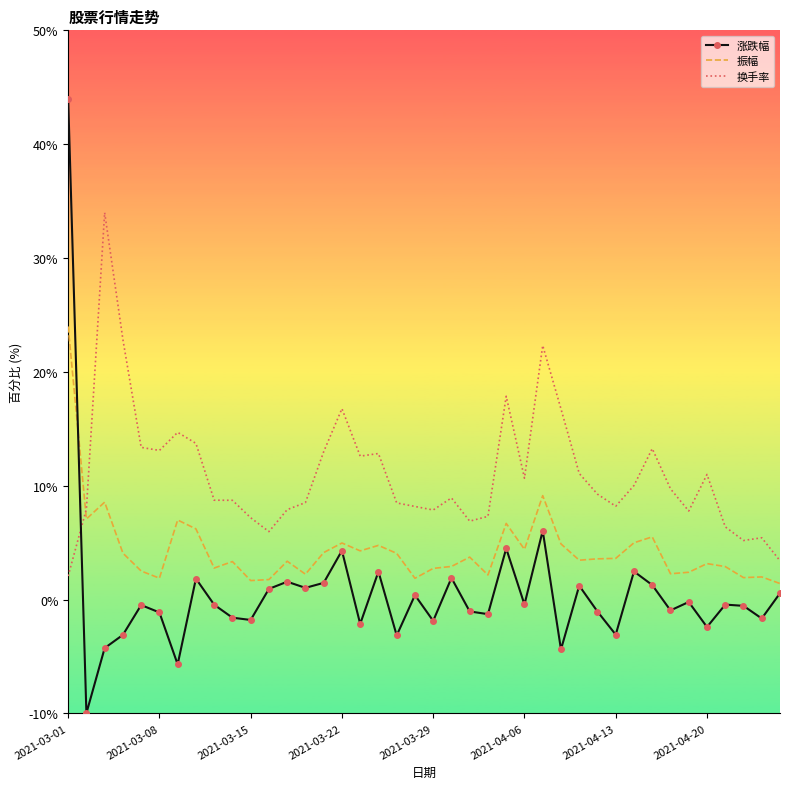

What is the sum of all 涨跌幅 values?

22.9